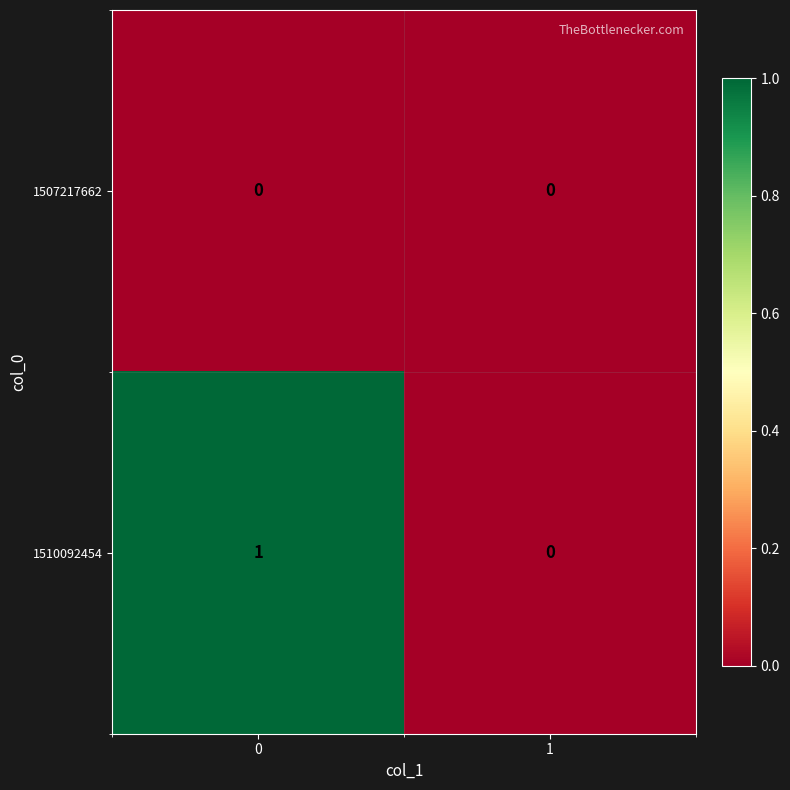

Which series has the widest spread of values?

1510092454